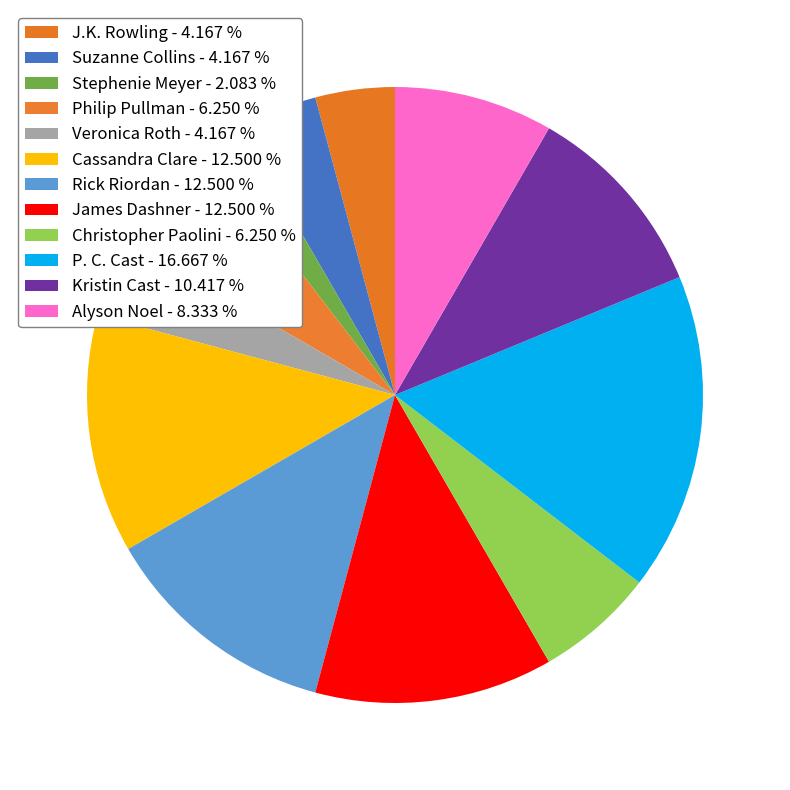

The Alyson Noel slice represents 20% of the pie. True or false?

False